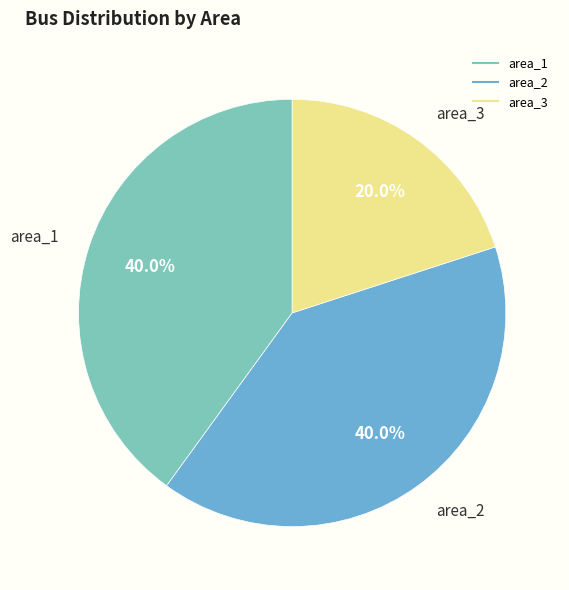

To the nearest percent, what is the average slice percentage?

33%